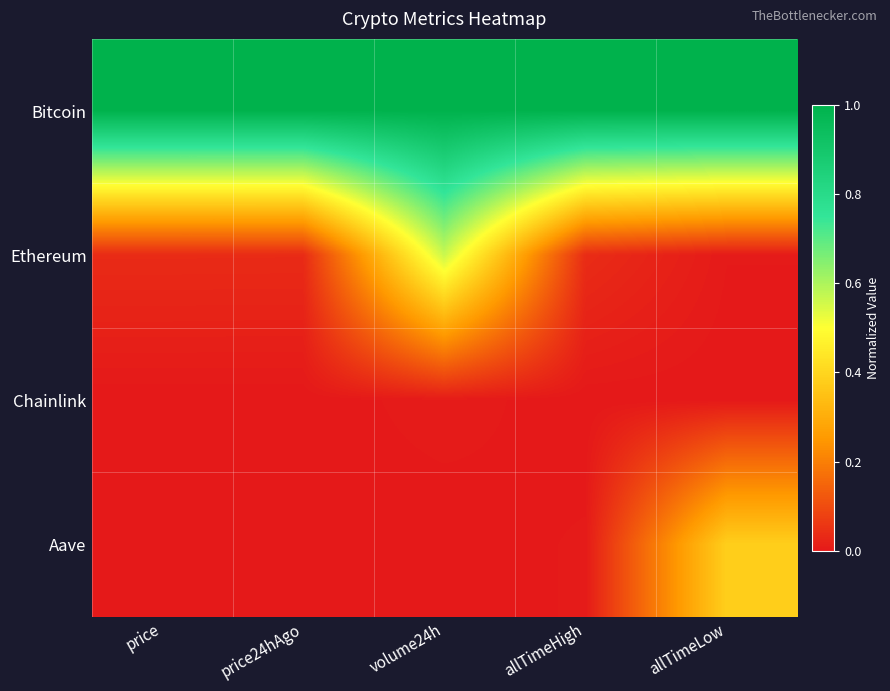

At which category is the sum across all series the highest?

volume24h